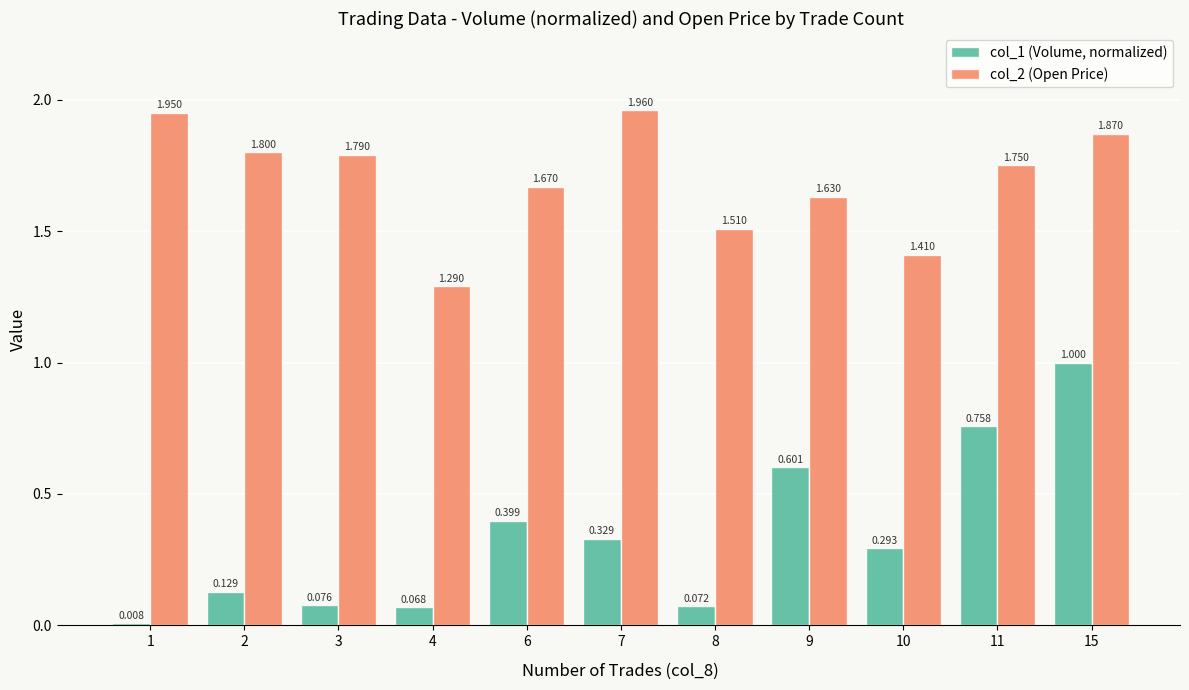

List the series in order of their overall mean, highest first.

col_2 (Open Price), col_1 (Volume, normalized)